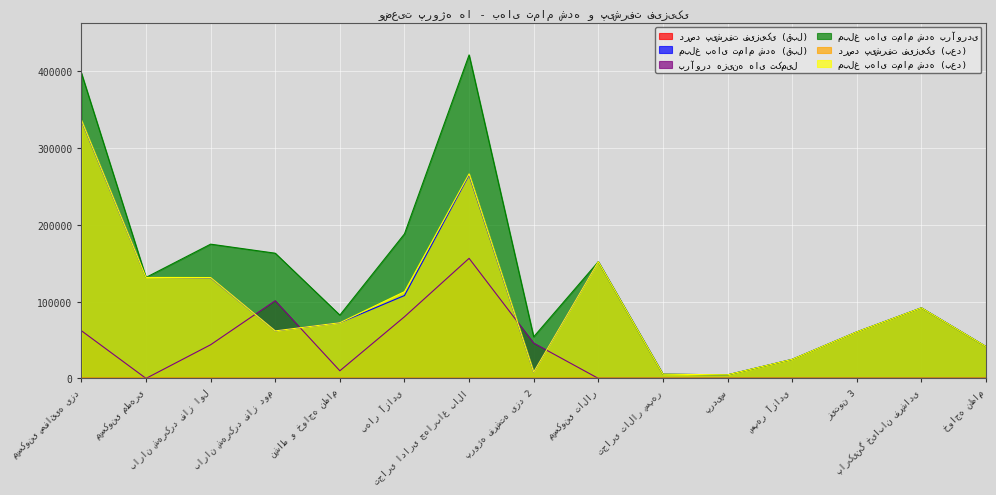

Reading left to right, transcribe all the data shown in this chart.

درصد پیشرفت فیزیکی (قبل): 97	100	99	71	51	61	51	8	100	100	100	100	100	100	100
مبلغ بهای تمام شده (قبل): 335932	131600	131098	61920	72570	108007	265135	8236	152036	5478	4611	24795	60589	91940	41500
برآورد هزینه های تکمیل: 62134	0	43852	101239	9909	80325	156469	45989	0	0	0	0	0	0	0
مبلغ بهای تمام شده برآوردی: 398066	131600	174950	163159	82479	188332	421604	54225	152036	5478	4611	24795	60589	91940	41500
درصد پیشرفت فیزیکی (بعد): 95	100	99	66	46	46	46	3	100	100	100	100	100	100	95
مبلغ بهای تمام شده (بعد): 336559	131600	131426	61920	72570	112984	266543	8318	152036	5478	4611	24795	60589	91940	41500